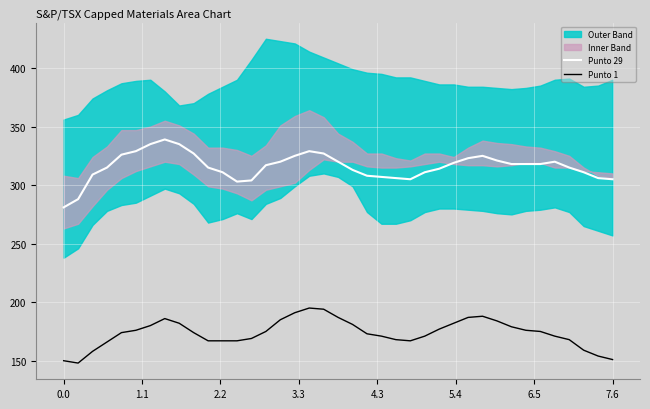

Count the number of categories in the chart.

39